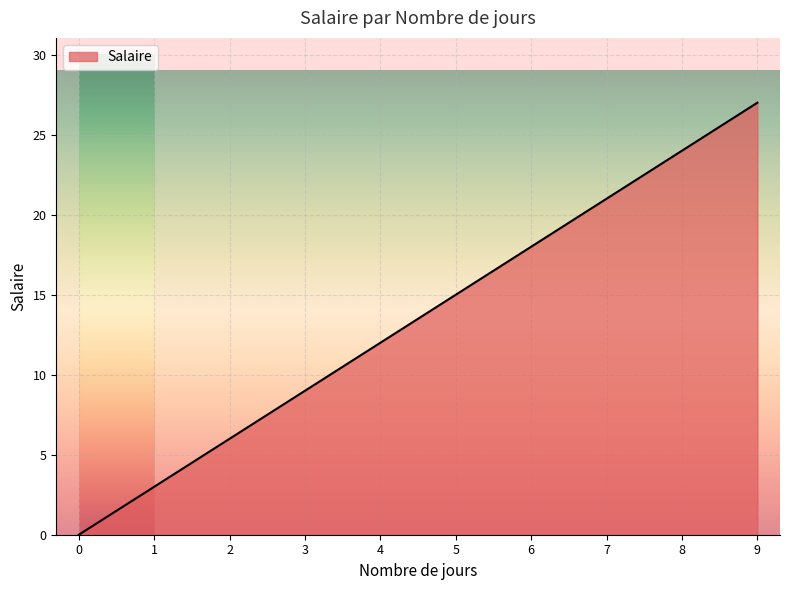

True or false: the data shows 9 at 3.

True